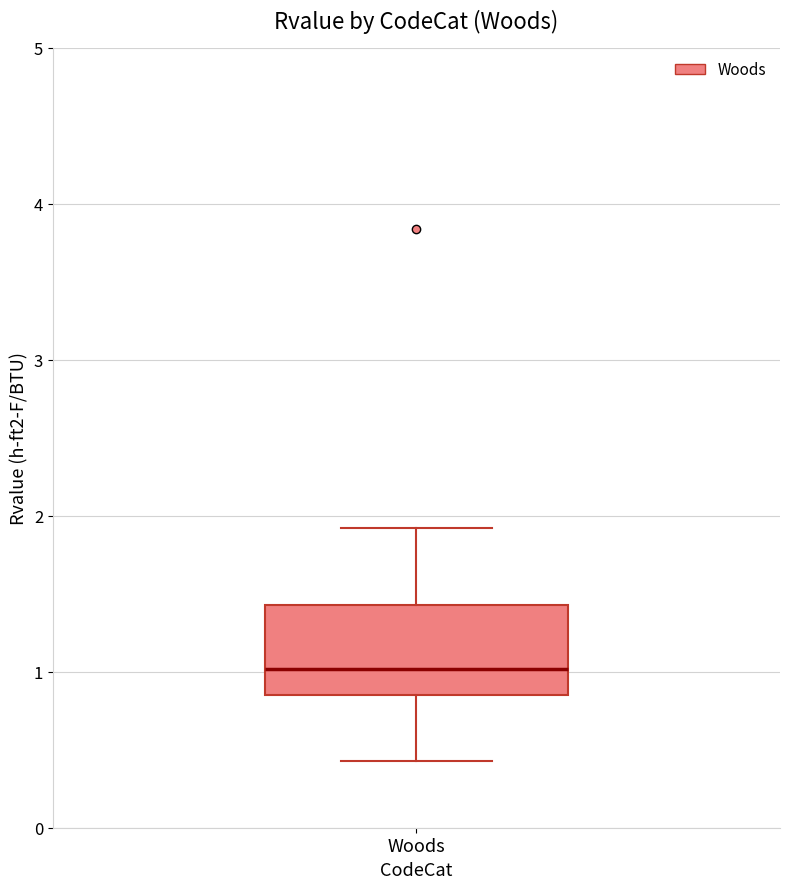

Transcribe this box plot: give where the median line is, the range the box spans, and where the two whiskers end, as read against the y-axis. The values are not printed on the chart, so give them approximately, as read against the axis.

median 1.0, box 0.9 to 1.4, whiskers 0.4 to 1.9